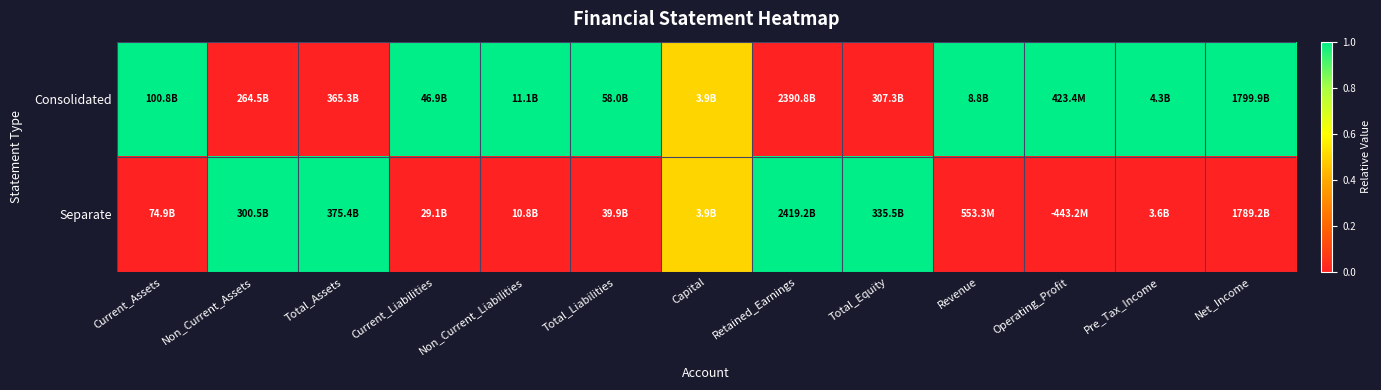

List the series in order of their peak value, lowest first.

Consolidated, Separate